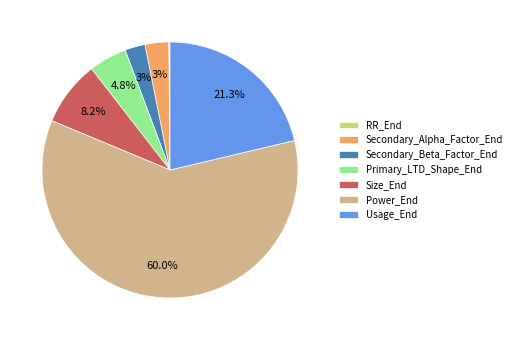

To the nearest percent, what is the difference between the Power_End and Usage_End slice percentages?

39%